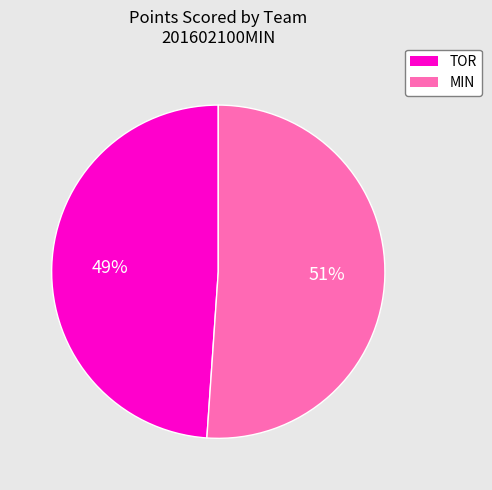

Does any single category account for the majority?

Yes